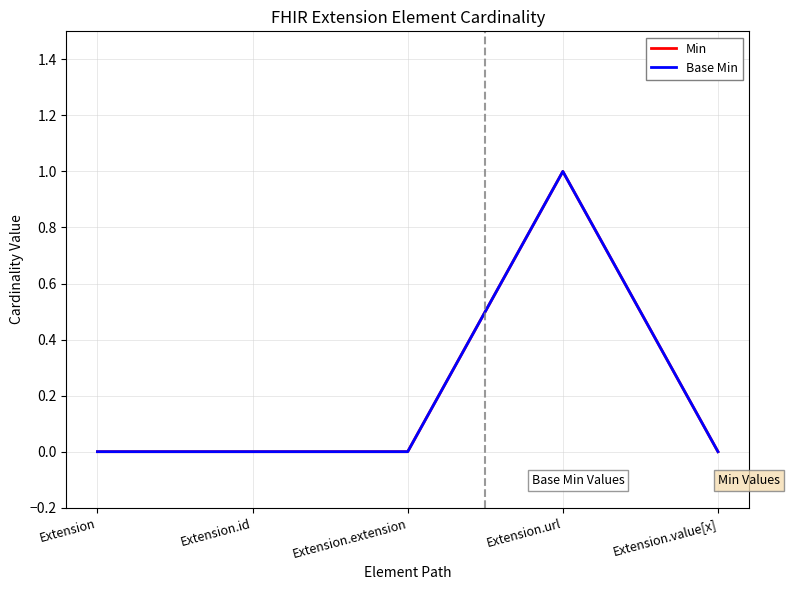

Reading right to left, transcribe all the data shown in this chart.

Min: 0	1	0	0	0
Base Min: 0	1	0	0	0